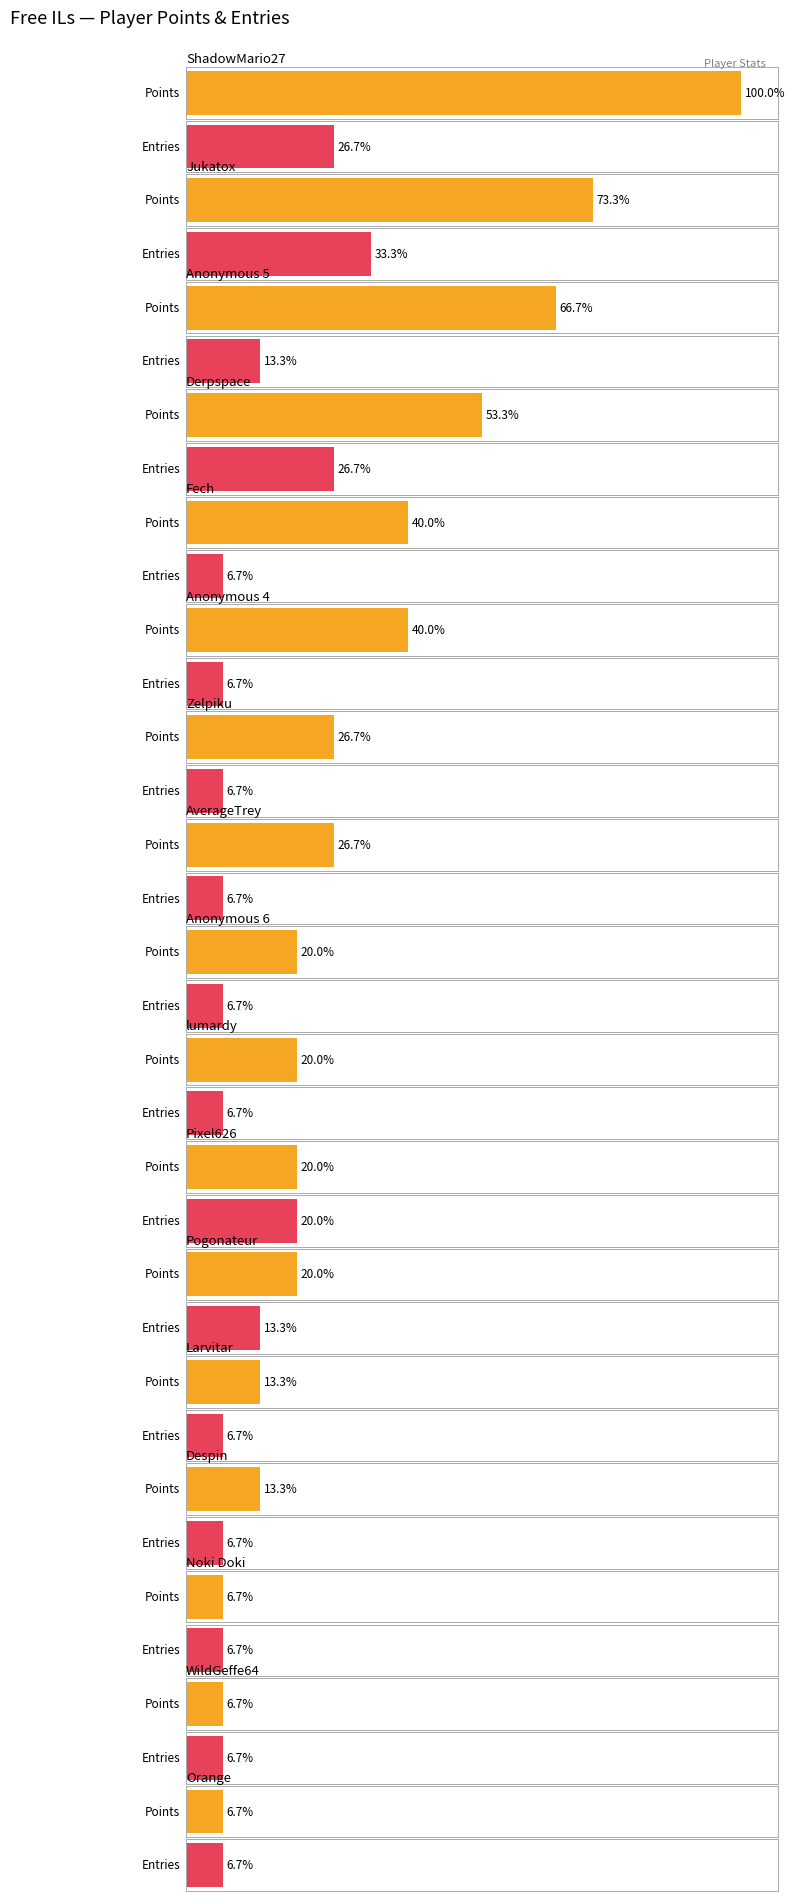

Which series has the largest total across all categories?

Points